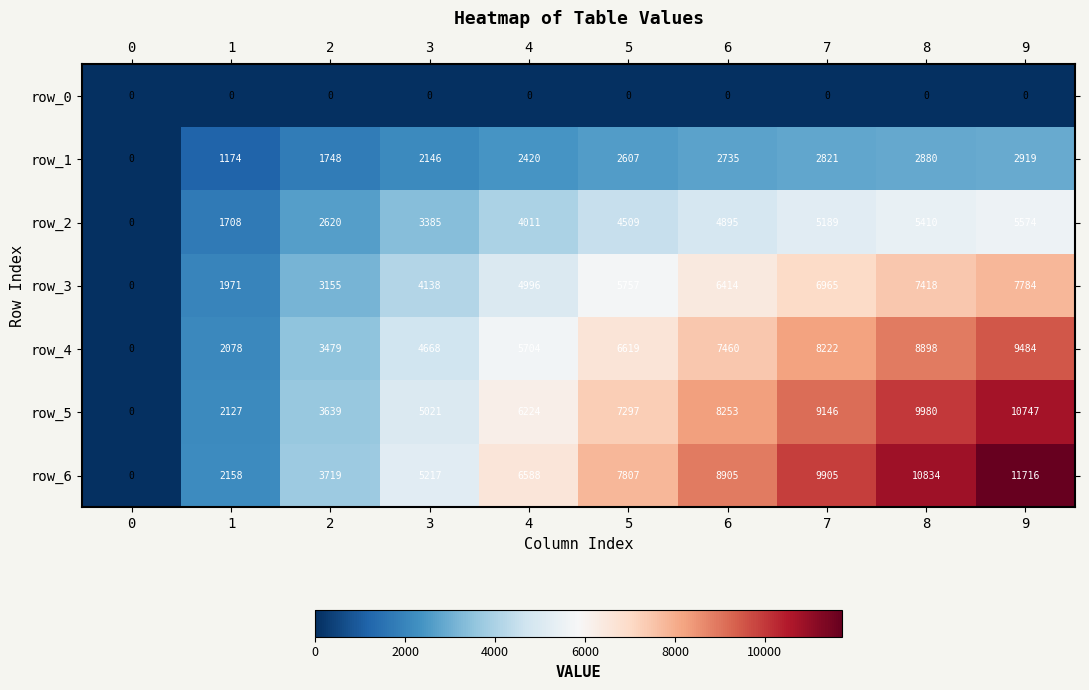

Between 2 and 8, which series saw the biggest shift?

row_6